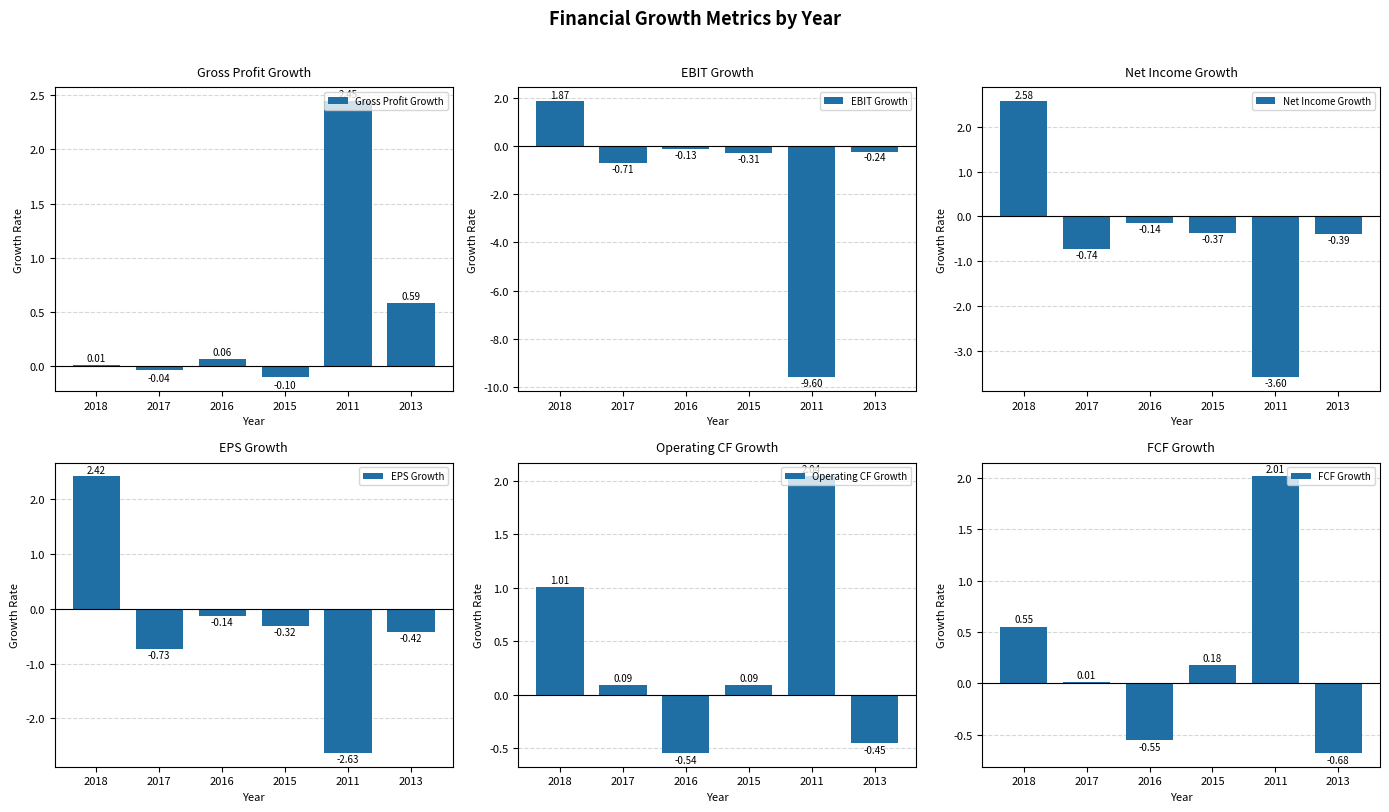

Which category has the highest value across all series?

2018